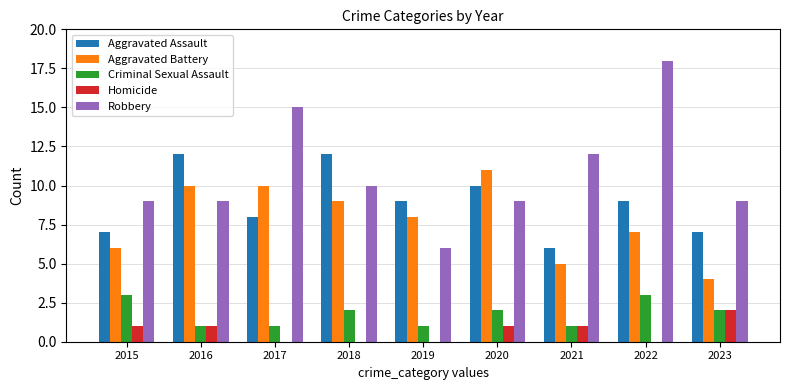

What is the approximate value of Robbery at 2015, to the nearest 10?

10